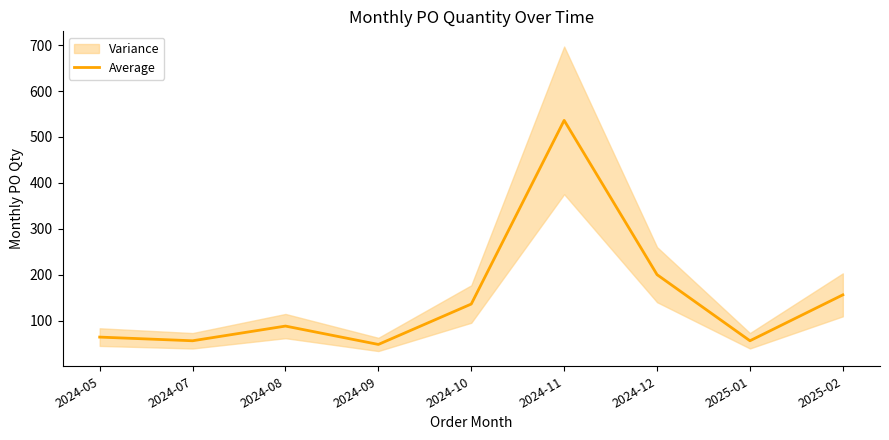

List the labels in order of value, largest first.

2024-11, 2024-12, 2025-02, 2024-10, 2024-08, 2024-05, 2024-07, 2025-01, 2024-09